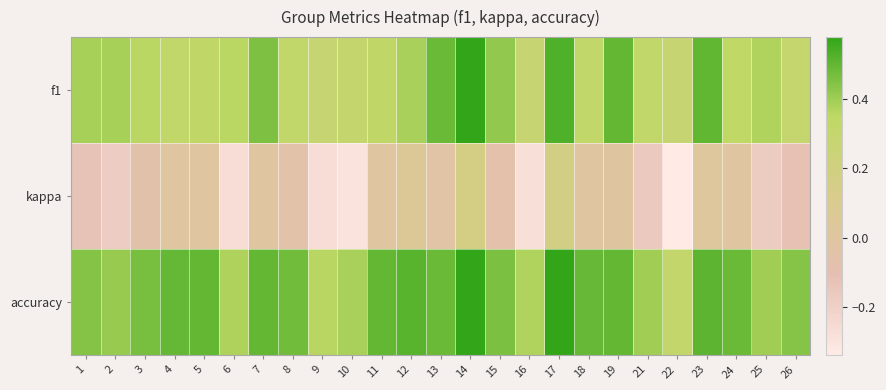

Reading right to left, what are all the values shown in this chart?

f1: 26=0.3	25=0.4	24=0.3	23=0.5	22=0.3	21=0.3	19=0.5	18=0.3	17=0.5	16=0.3	15=0.4	14=0.6	13=0.5	12=0.4	11=0.3	10=0.3	9=0.3	8=0.3	7=0.5	6=0.4	5=0.3	4=0.3	3=0.4	2=0.4	1=0.4
kappa: 26=-0.1	25=-0.2	24=-0.0	23=0.0	22=-0.3	21=-0.2	19=0.0	18=0.0	17=0.2	16=-0.3	15=-0.1	14=0.2	13=-0.0	12=0.1	11=0.0	10=-0.3	9=-0.3	8=-0.1	7=0.0	6=-0.3	5=0.0	4=0.0	3=-0.1	2=-0.2	1=-0.1
accuracy: 26=0.4	25=0.4	24=0.5	23=0.5	22=0.3	21=0.4	19=0.5	18=0.5	17=0.6	16=0.4	15=0.5	14=0.6	13=0.5	12=0.5	11=0.5	10=0.4	9=0.4	8=0.5	7=0.5	6=0.4	5=0.5	4=0.5	3=0.5	2=0.4	1=0.4